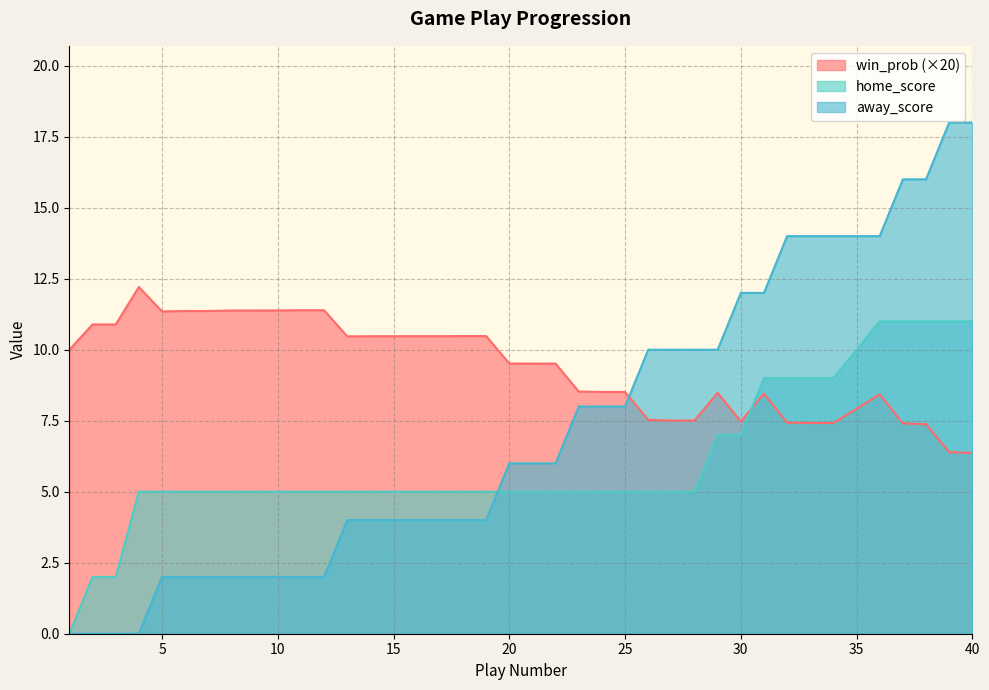

Does the chart display data point markers on the line(s)?

No